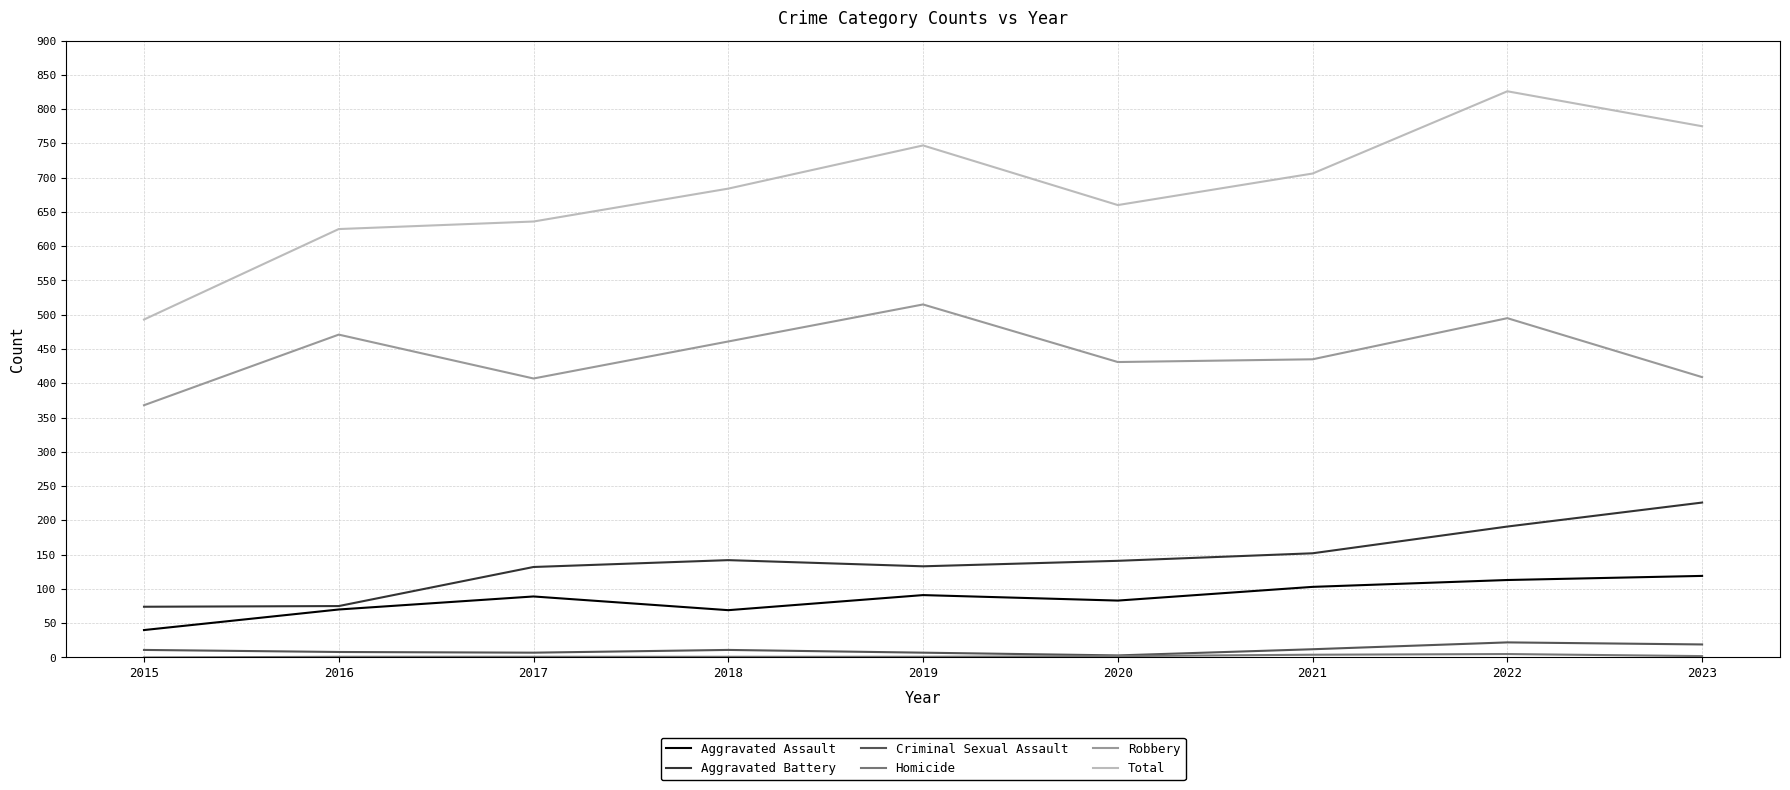

Which label corresponds to the largest value in the chart?

2022